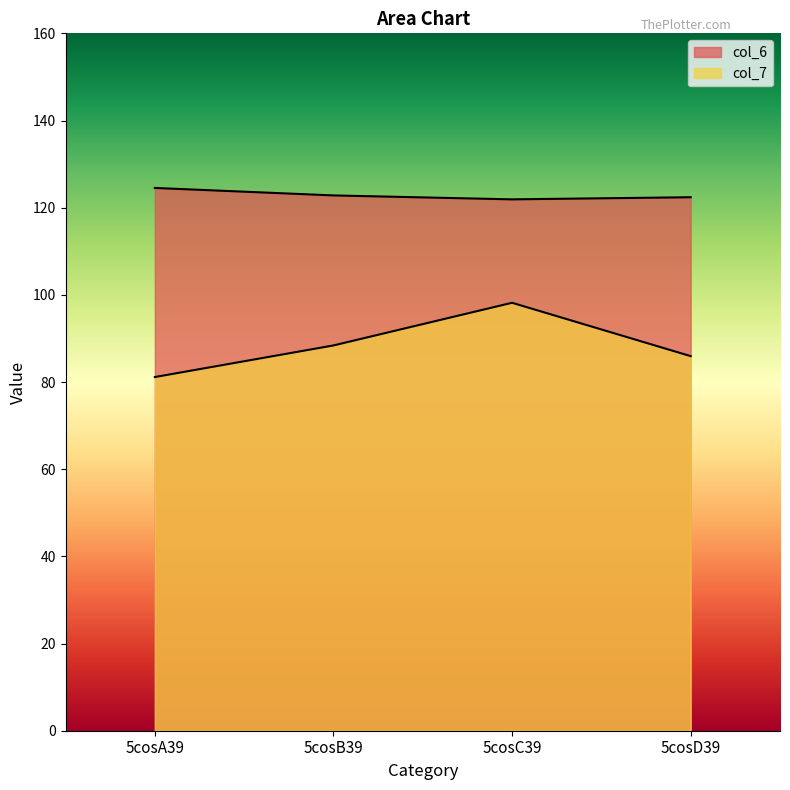

List the labels in order of col_7 value, largest first.

5cosC39, 5cosB39, 5cosD39, 5cosA39